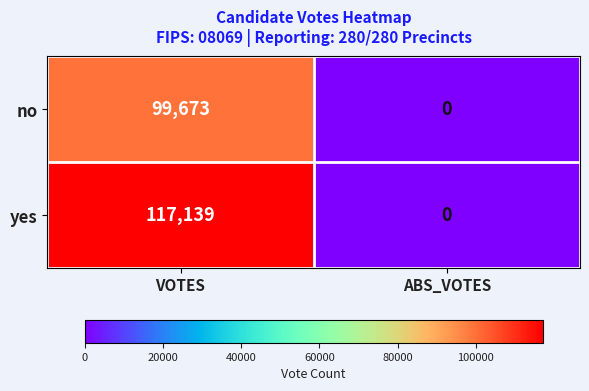

The value of yes at VOTES is 117139. True or false?

True